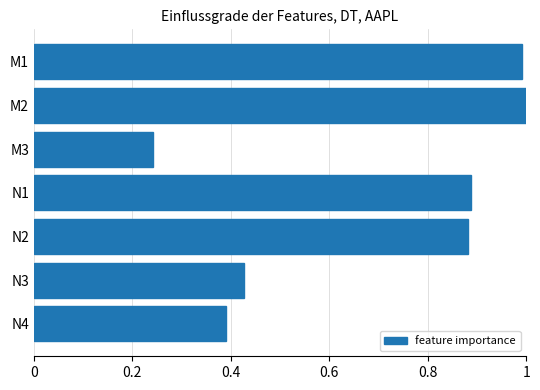

Between N2 and M1, which is larger?

M1